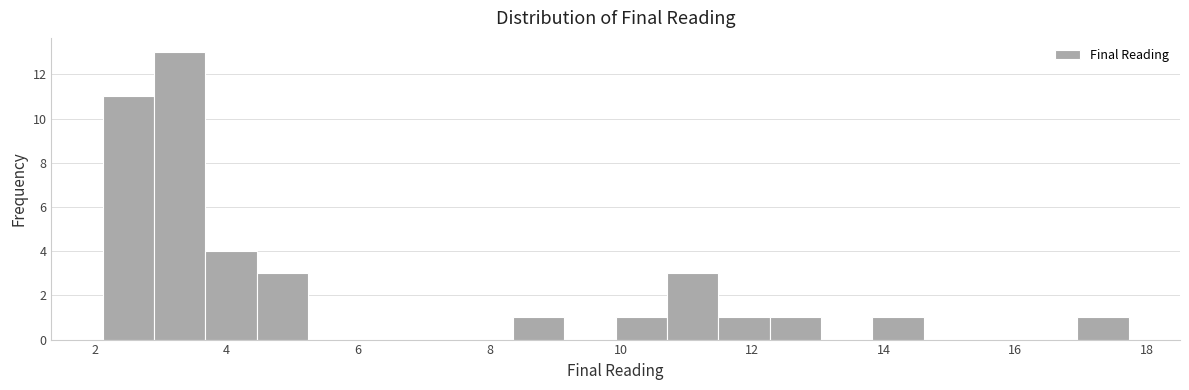

Read against the x-axis, roughly where is the centre of the tallest bar?

3.2